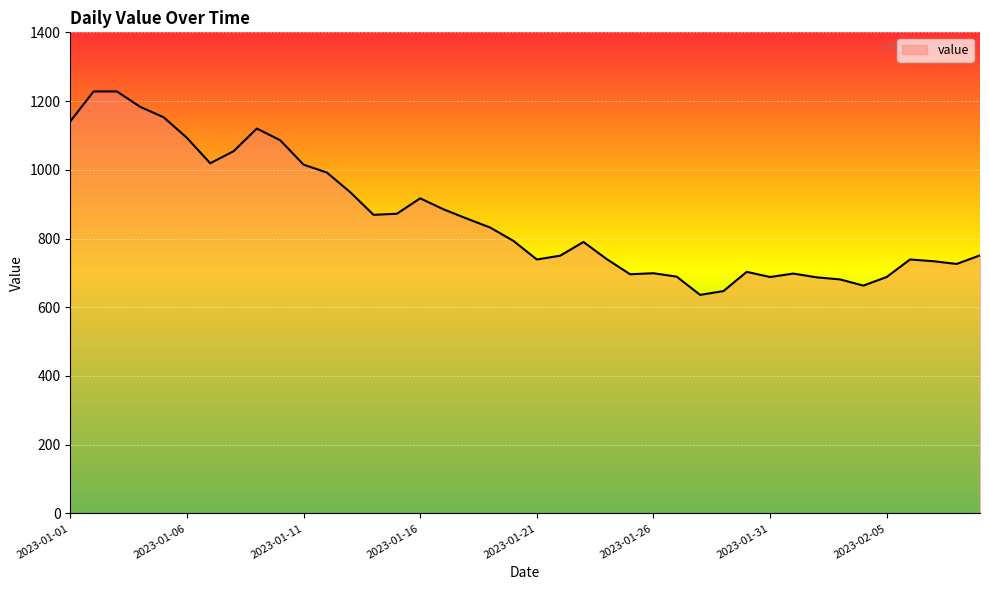

What is the difference between the maximum and minimum values?

592